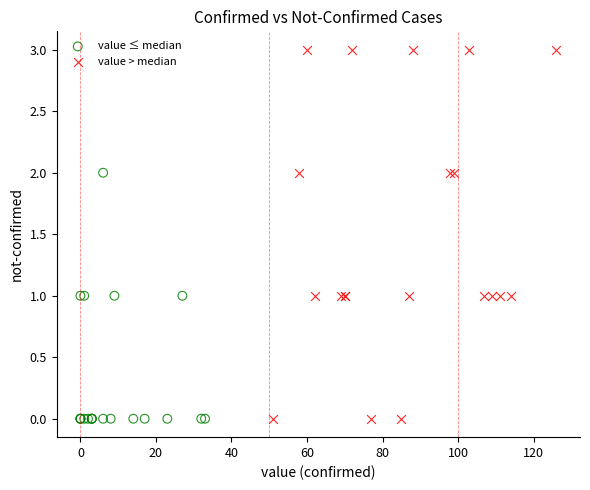

Which series has the widest spread of Y values?

value > median